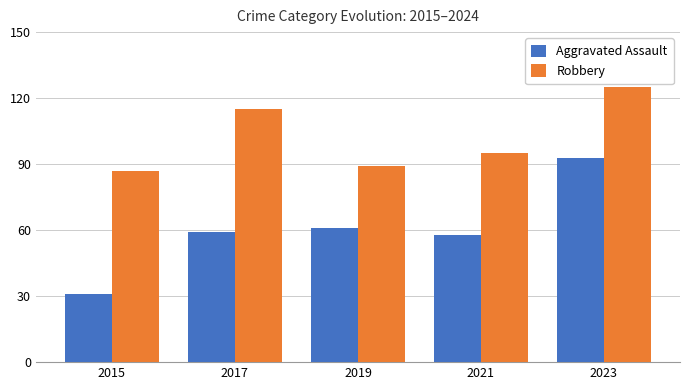

Are the bars horizontal?

No